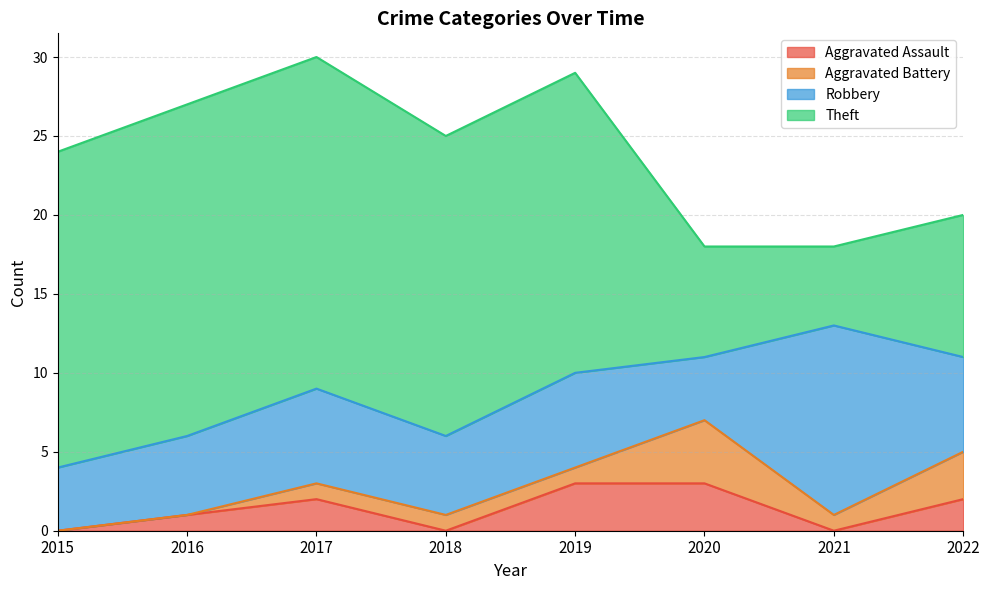

Reading left to right, extract all data points from this chart.

Aggravated Assault: 0	1	2	0	3	3	0	2
Aggravated Battery: 0	0	1	1	1	4	1	3
Robbery: 4	5	6	5	6	4	12	6
Theft: 20	21	21	19	19	7	5	9